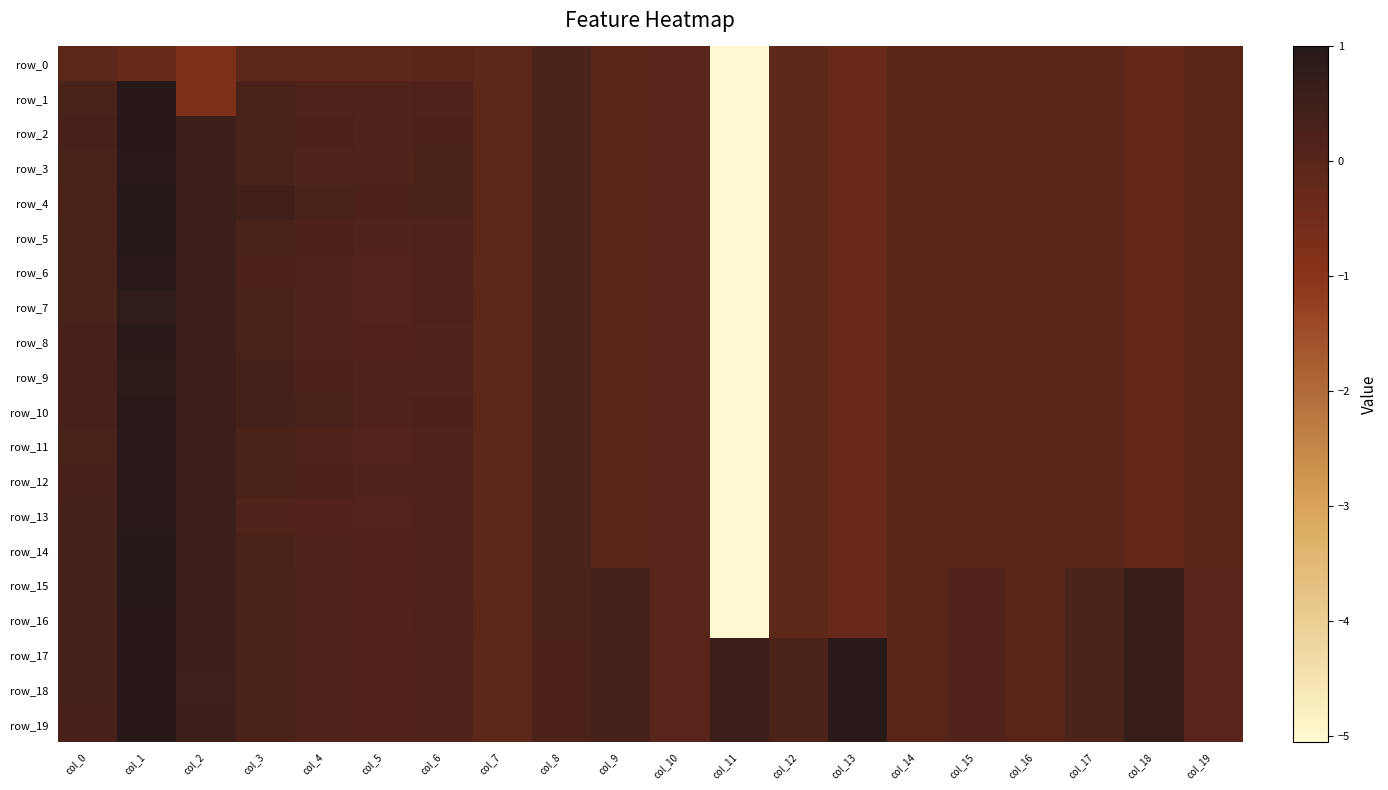

What is the highest value of the row_5 series?

1.0